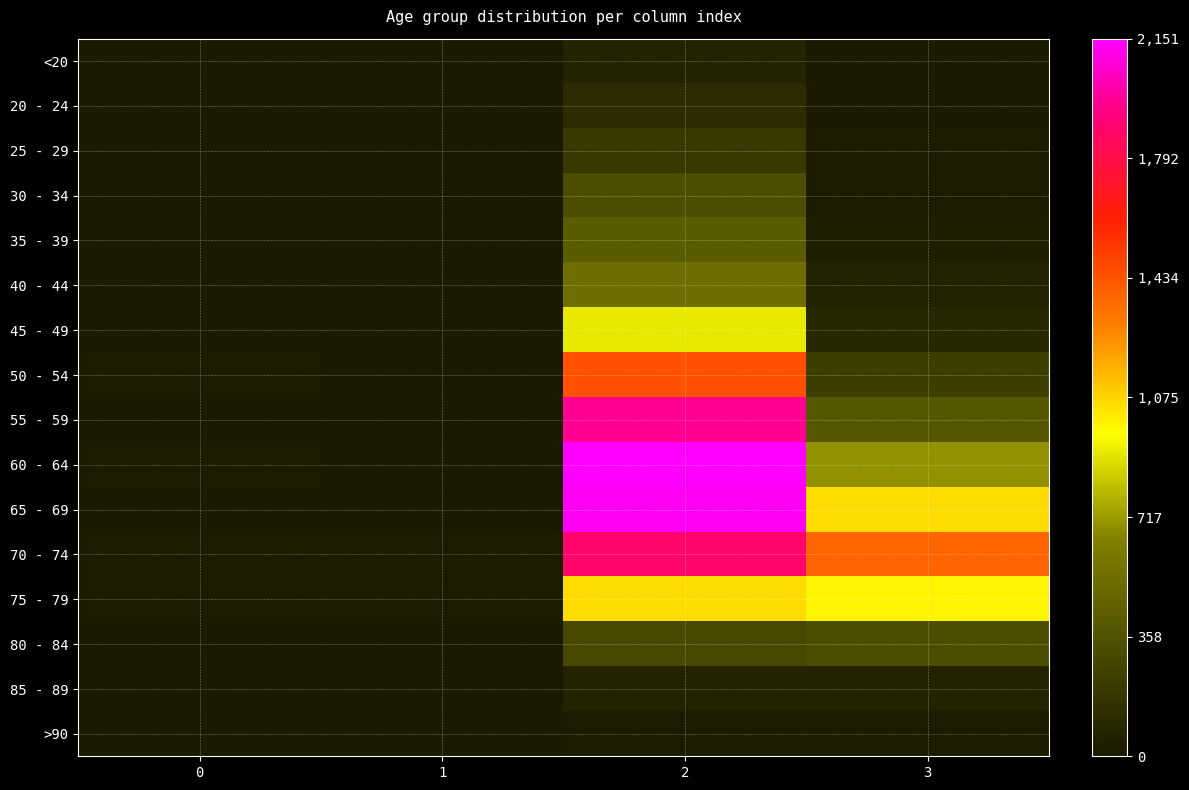

Count the number of categories in the chart.

4